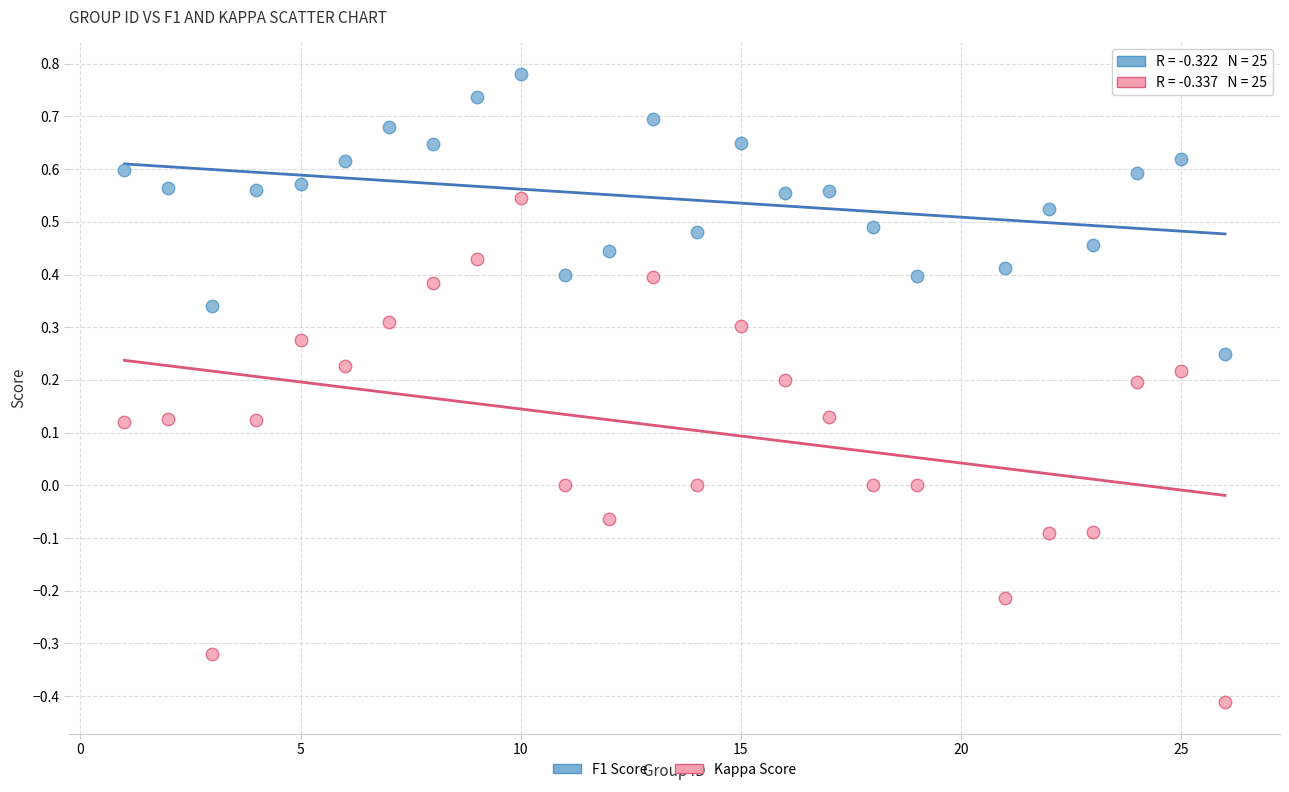

Across all data points, what is the range of X values (max minus min)?

25.0